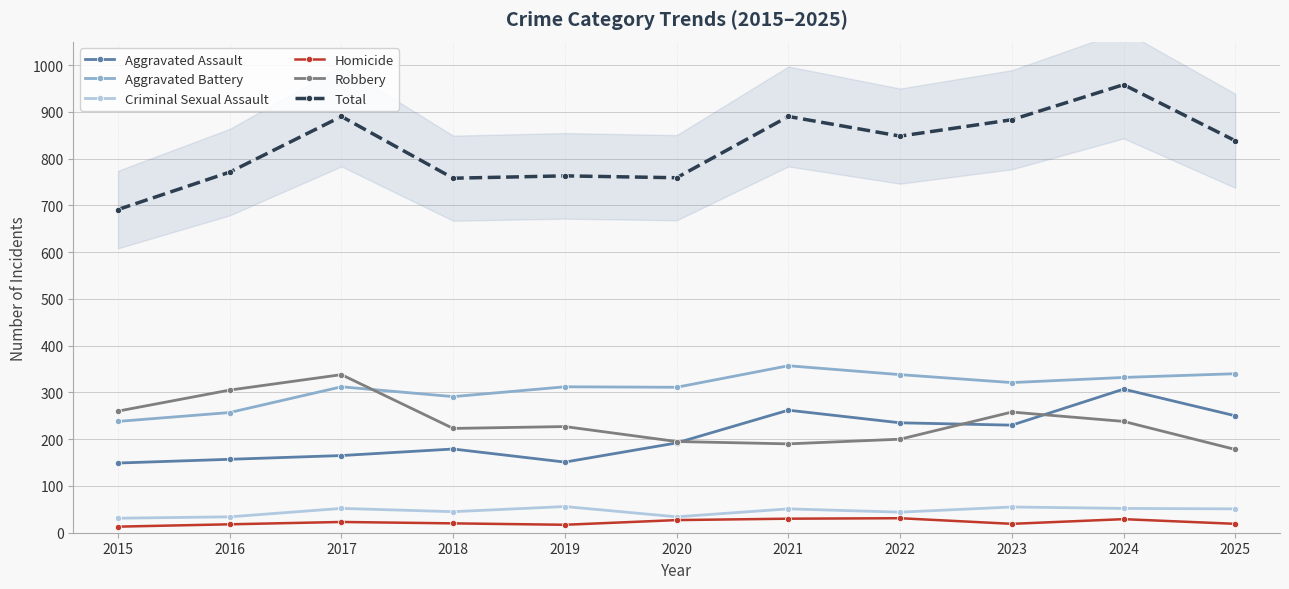

Where is the first local maximum for Criminal Sexual Assault?

2017